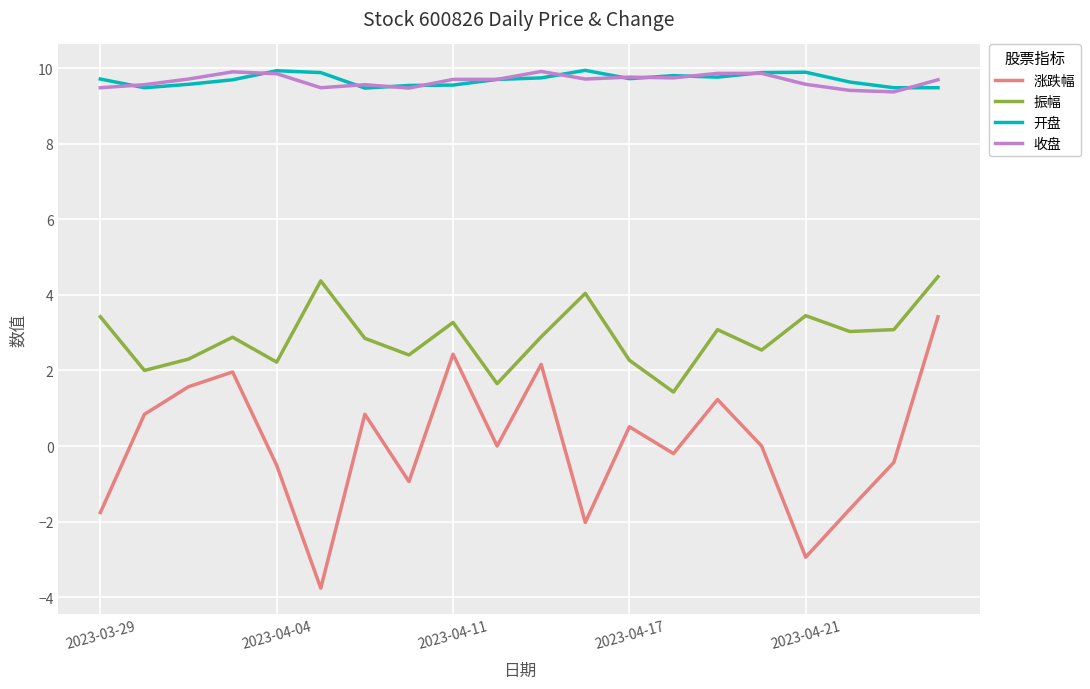

How many lines are shown in the chart?

4